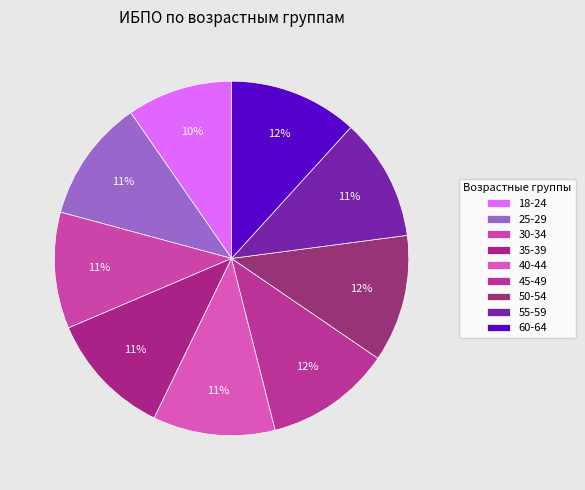

To the nearest percent, what portion does 45-49 represent?

12%